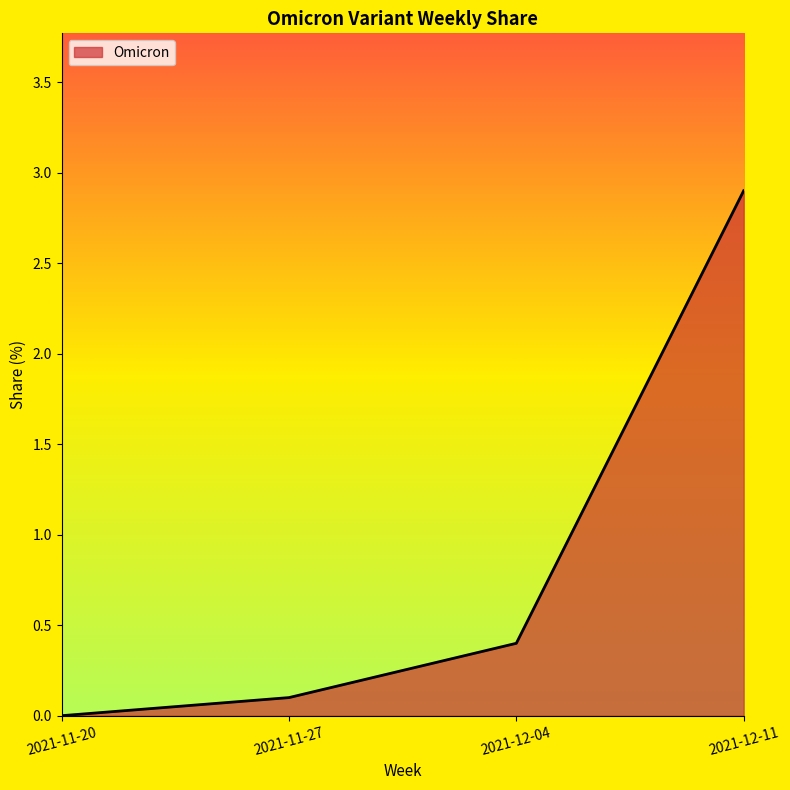

At which category does the chart reach its minimum across all series?

2021-11-20